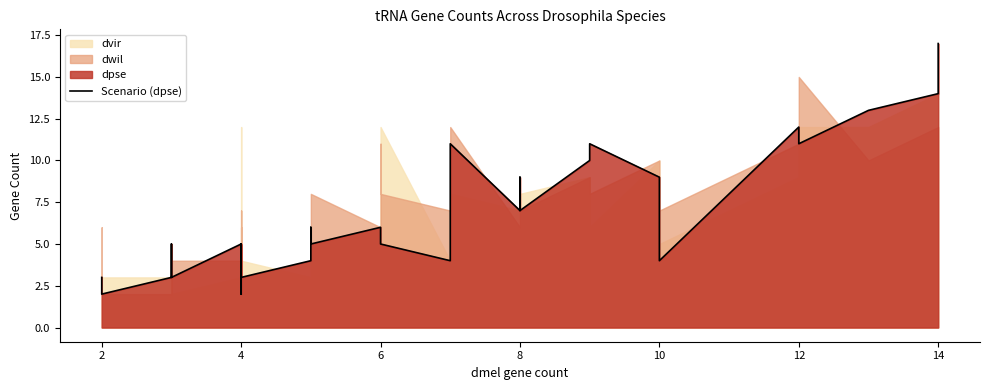

What is the smallest value displayed?

2